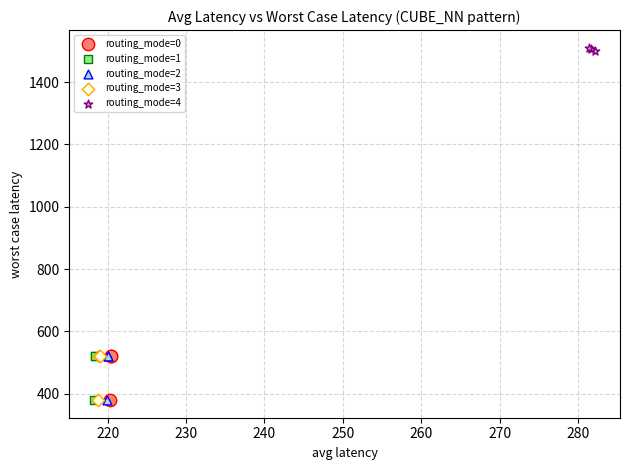

Which series reaches the maximum Y coordinate?

routing_mode=4